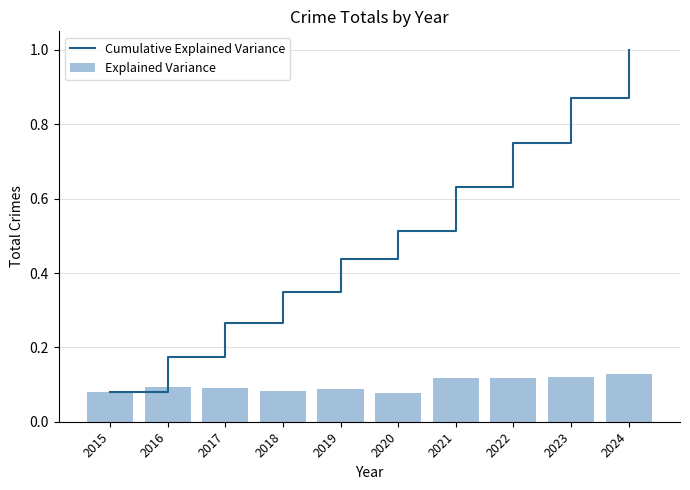

Which category has the highest value in the Cumulative Explained Variance series?

2024